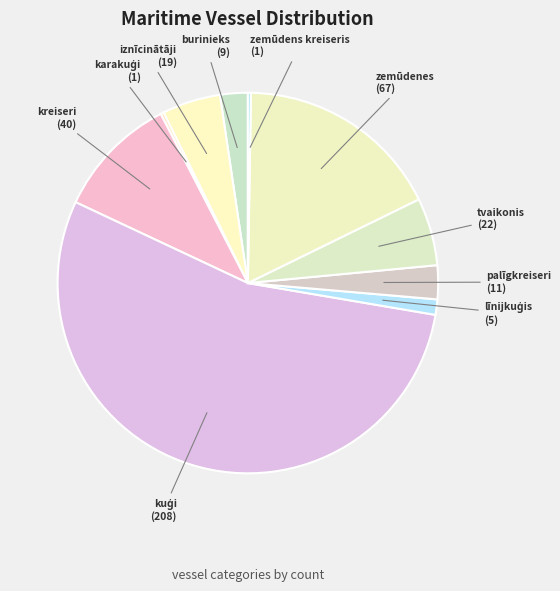

Which category accounts for the majority?

kuģi